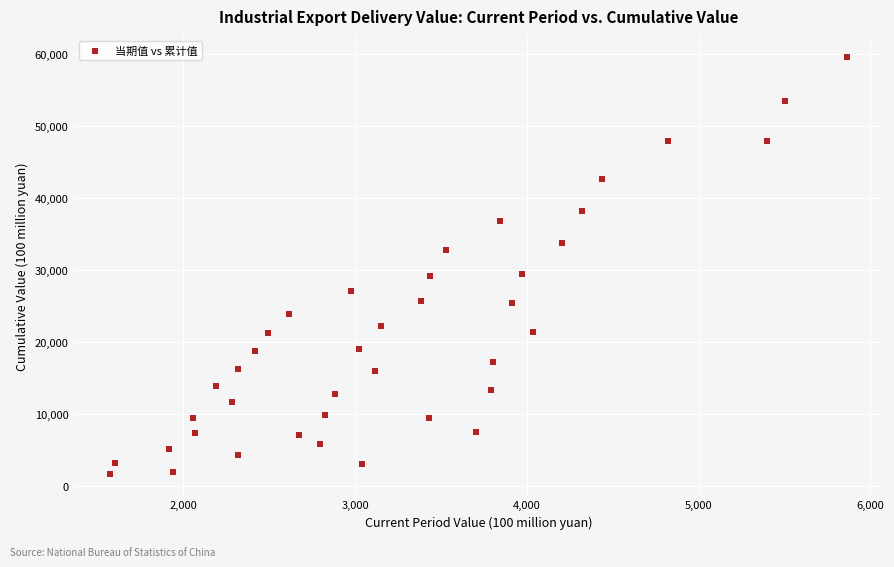

What is the range of Y values (max minus min)?

58054.9